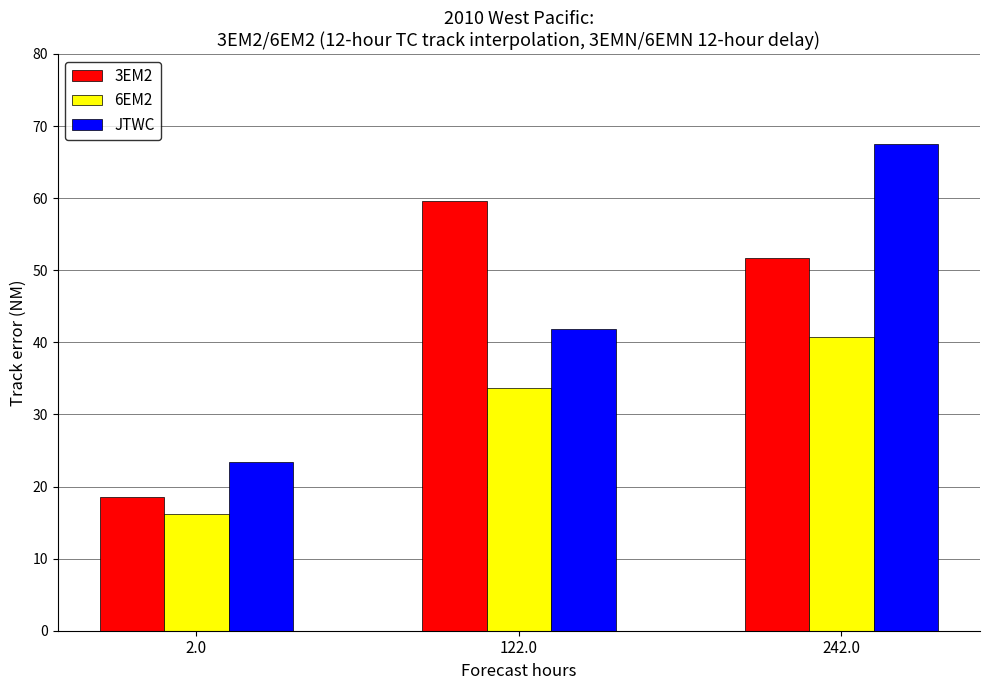

At which label does JTWC first exceed 41?

122.0